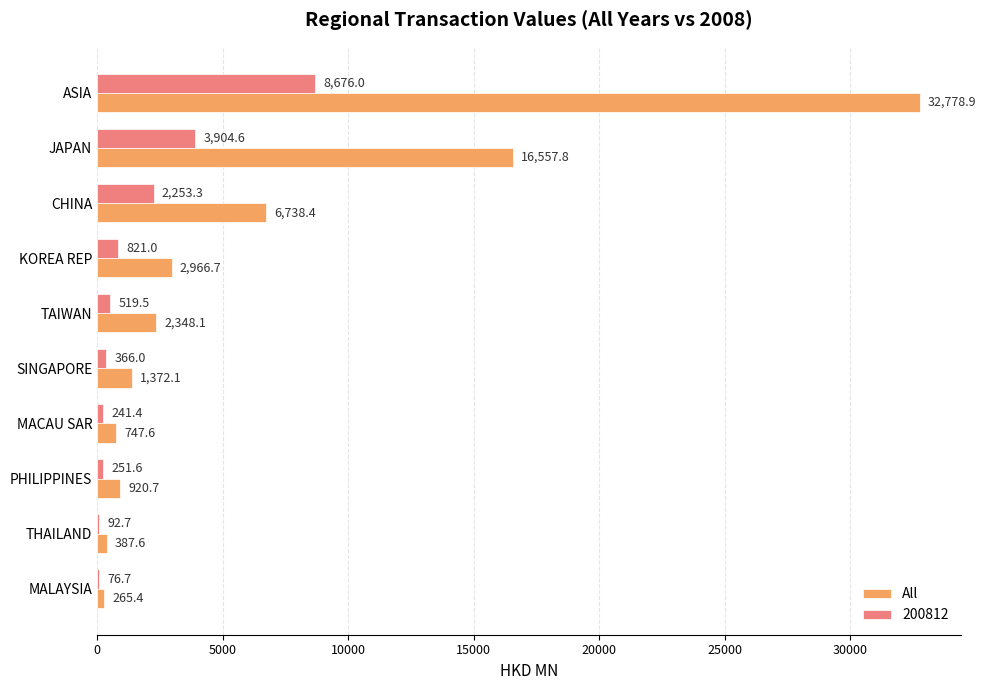

Is the value of 200812 at KOREA REP greater than the value of All at MALAYSIA?

Yes